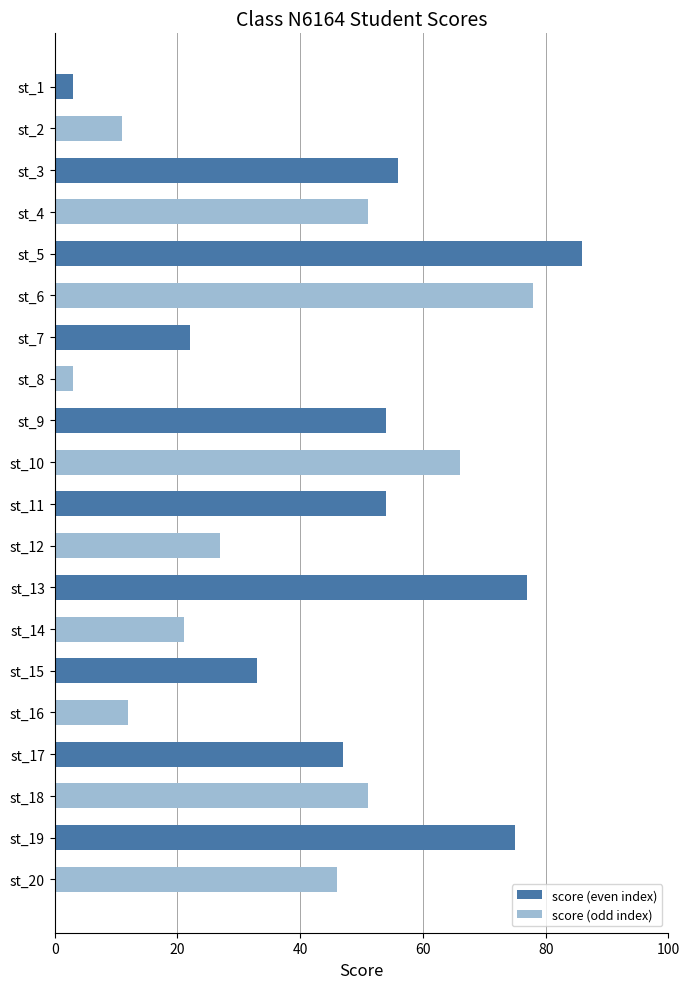

What is the change in value from st_12 to st_15?

+6